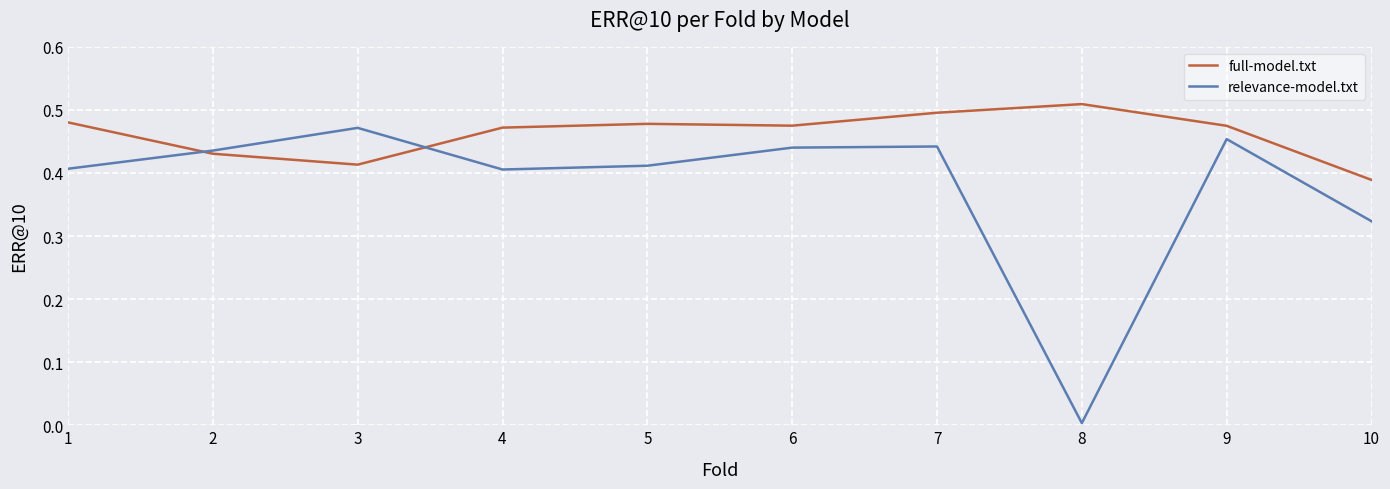

Is the value of full-model.txt at 1 greater than the value of relevance-model.txt at 10?

Yes